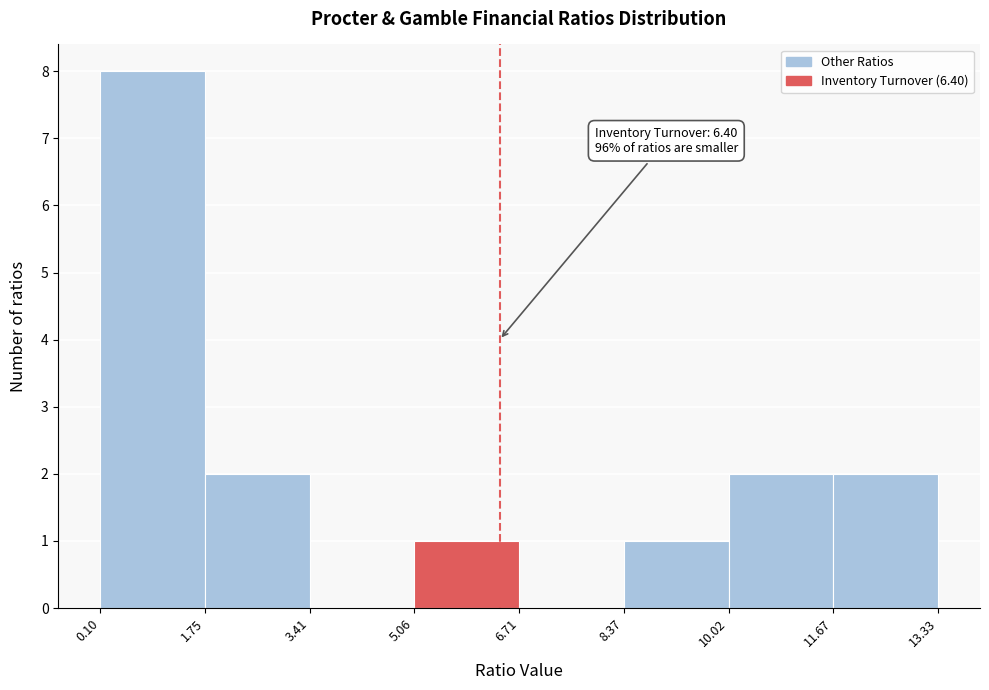

Over which range of the x-axis is the bar tallest?

0.10 to 1.75